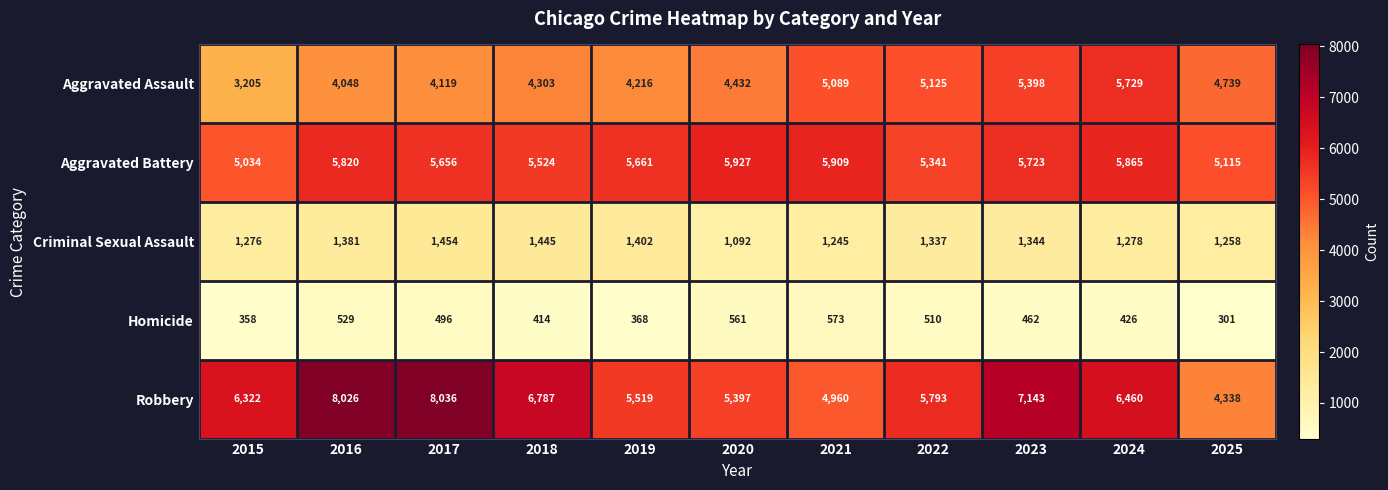

Which series changed the most between 2018 and 2022?

Robbery